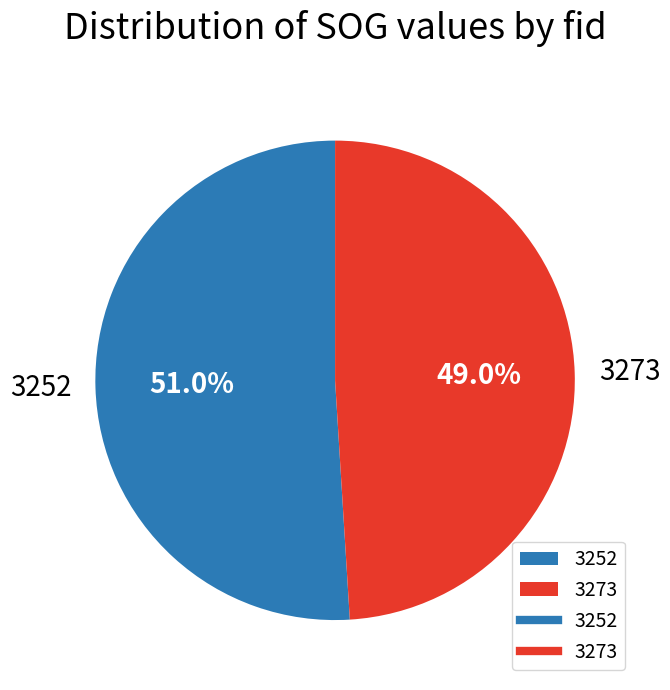

What is the largest slice in the pie chart?

3252